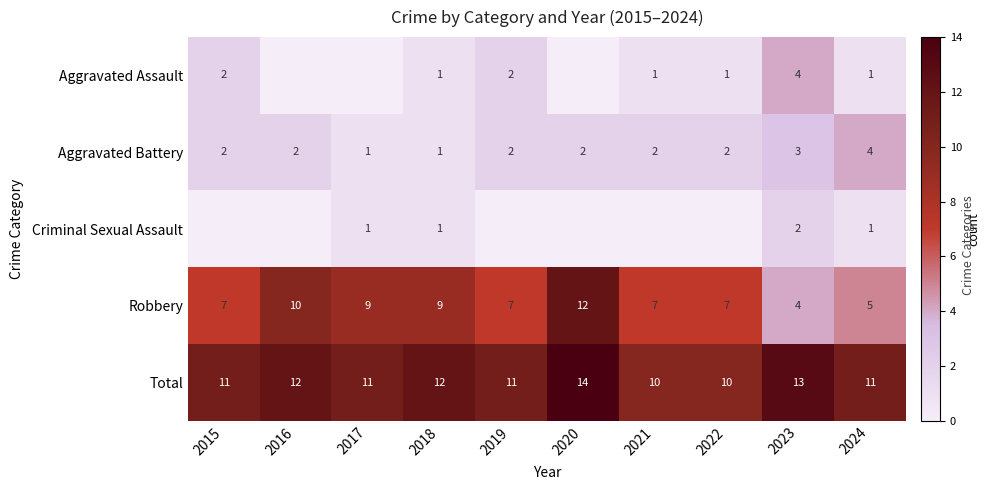

At which label does Robbery reach its peak?

2020